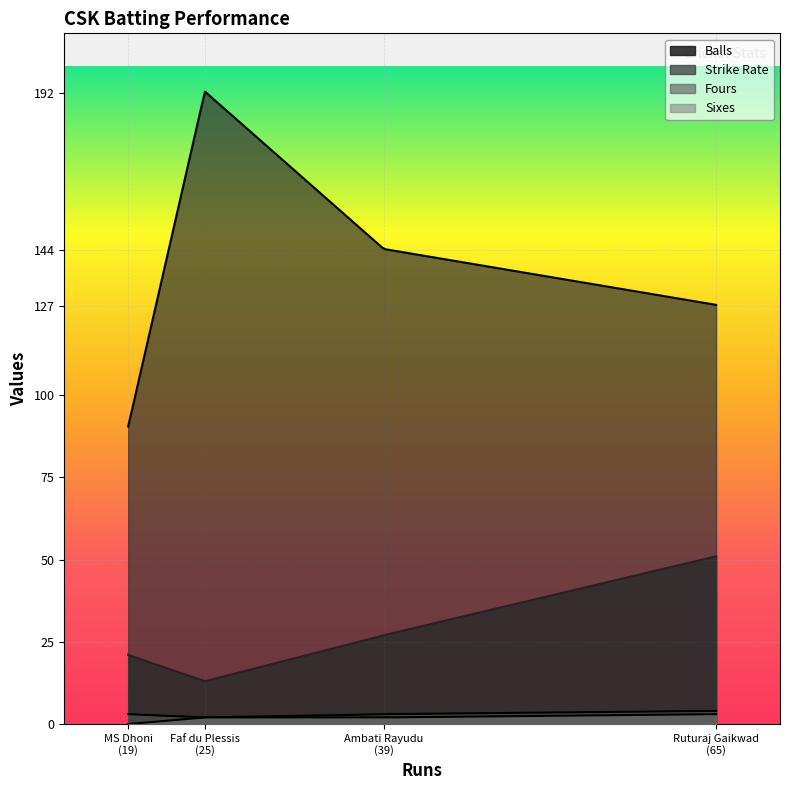

True or false: Balls and Strike Rate cross at least once.

False